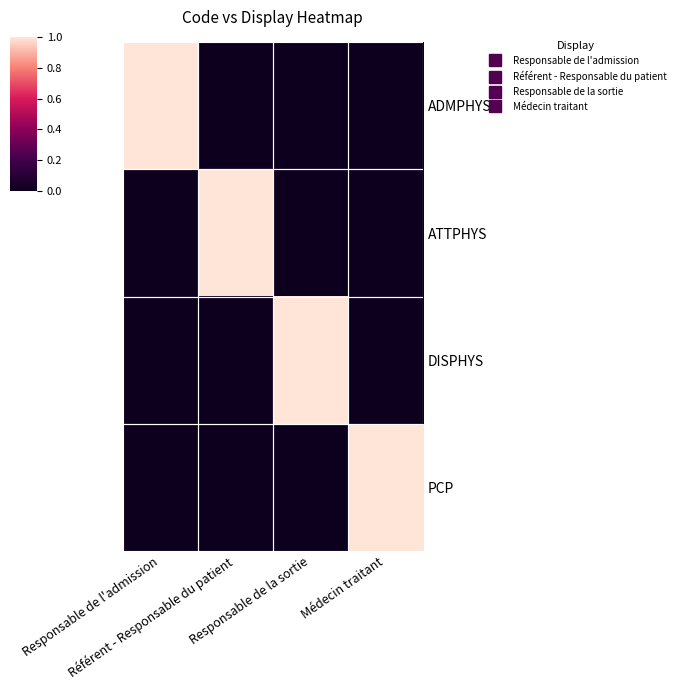

Which series has the widest spread of values?

ADMPHYS